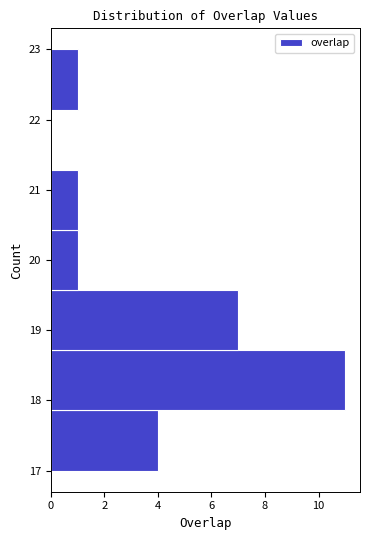

How long is the bar that spans 20.4 to 21.3 on the y-axis? Neither the bar edges nor the lengths are printed on the chart, so give them approximately, as read against the axes.

1